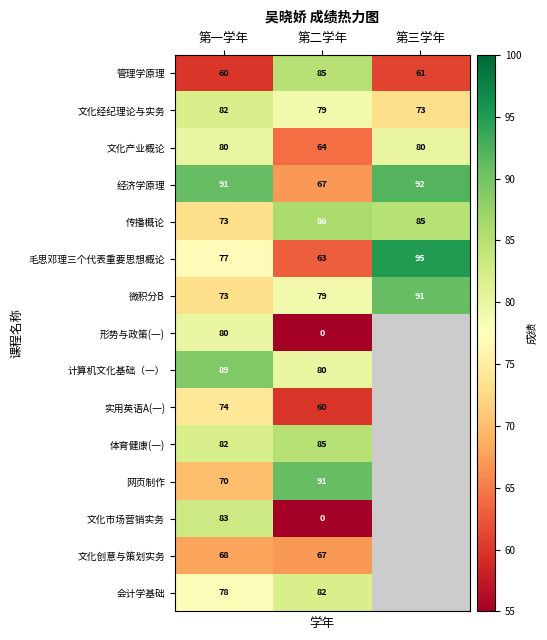

How many 文化经纪理论与实务 values are between 73 and 82?

3